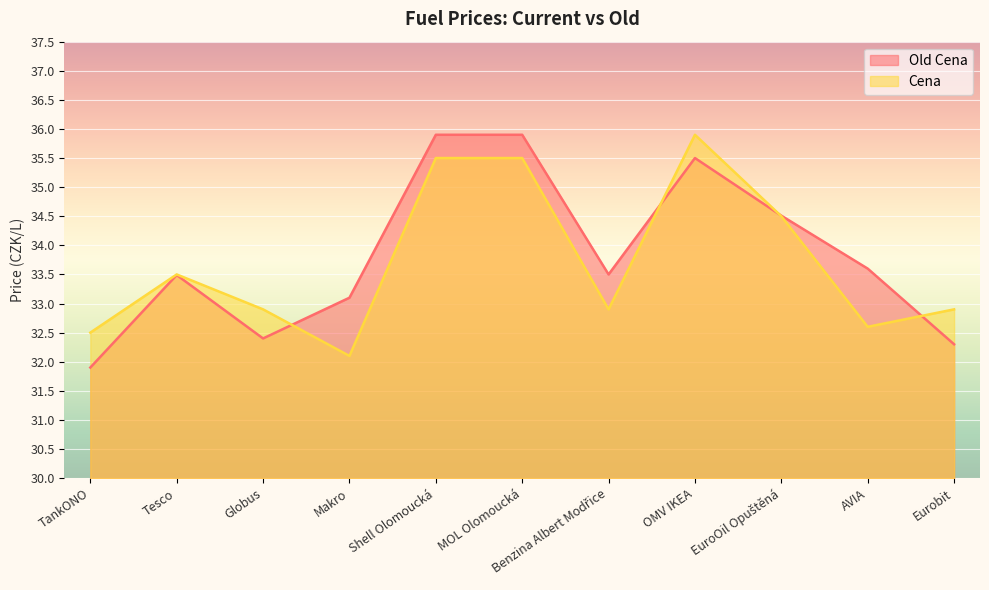

True or false: Old Cena and Cena intersect in this chart.

True